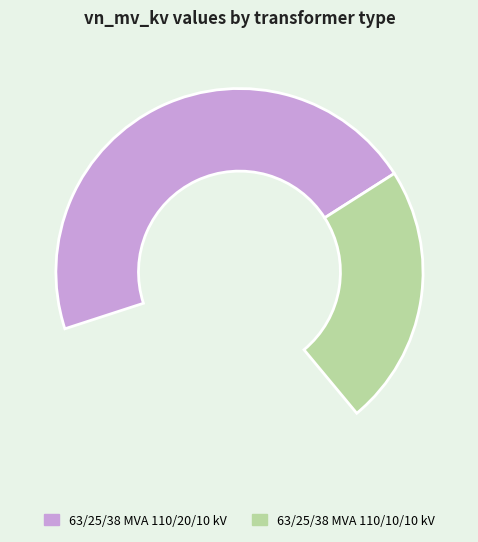

True or false: 63/25/38 MVA 110/20/10 kV accounts for 67% of the total.

True